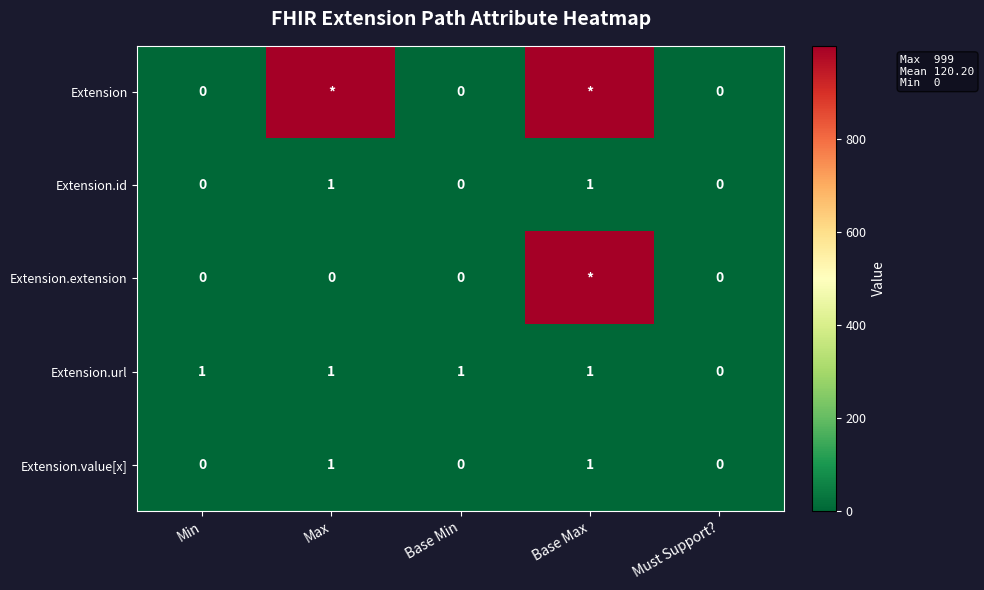

How many categories are shown in the chart?

5